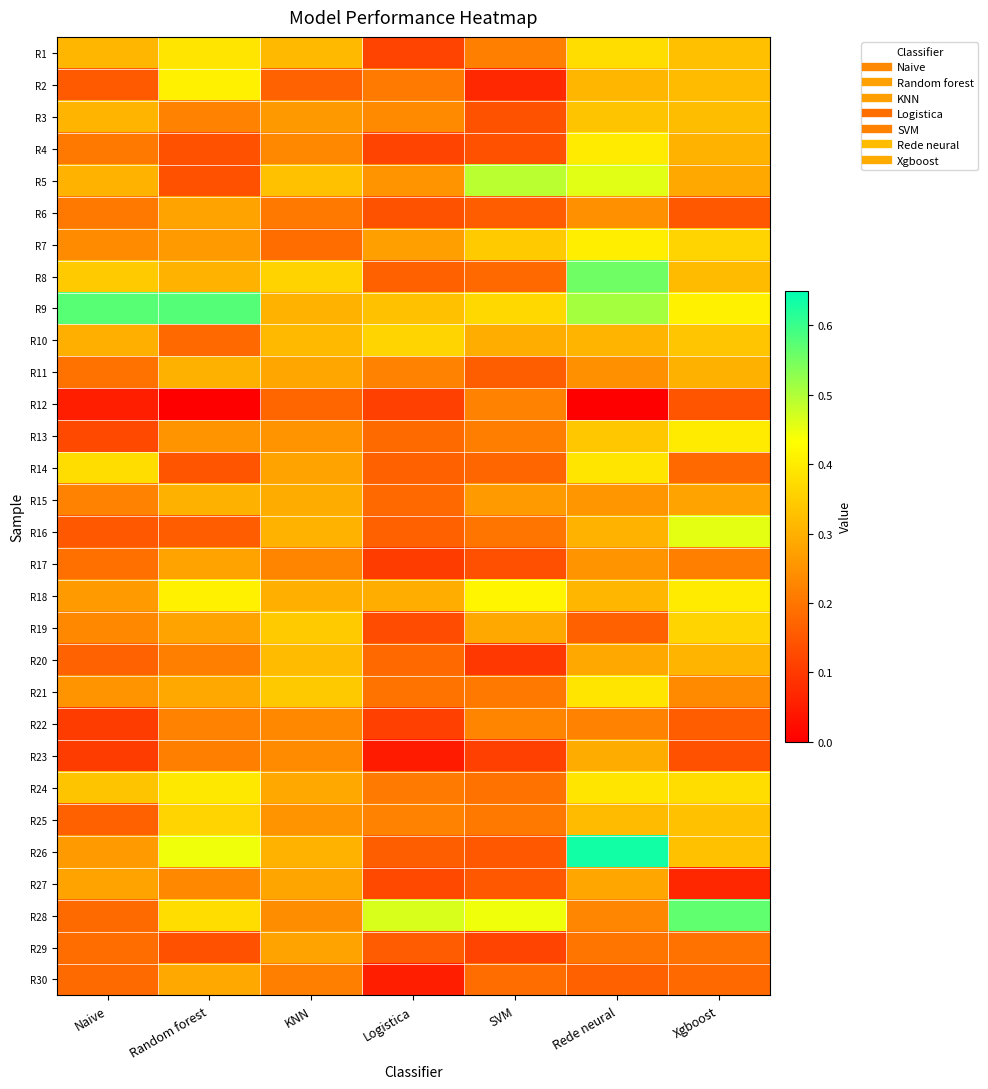

How many data points does each series have?

7